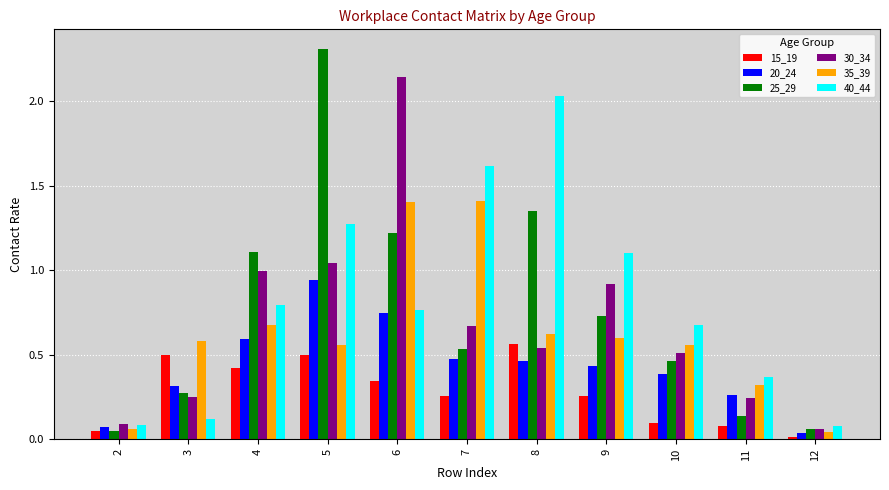

What value does the 40_44 series have at 9?

1.1